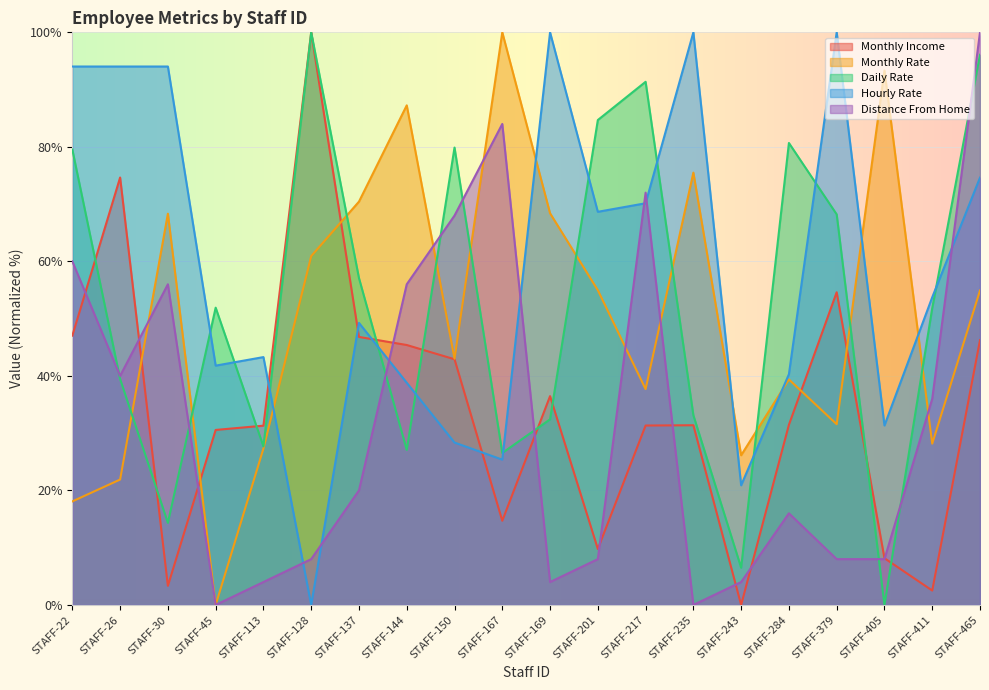

At which category does Daily Rate reach its first local valley?

STAFF-30